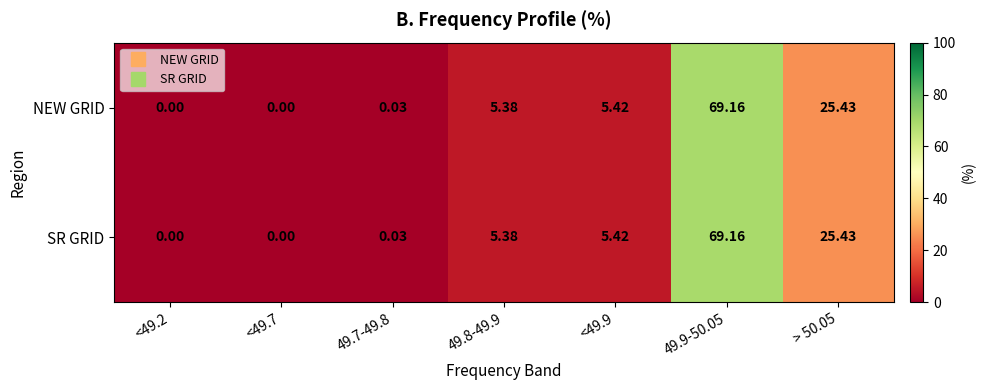

How many data points in SR GRID are less than 5?

3